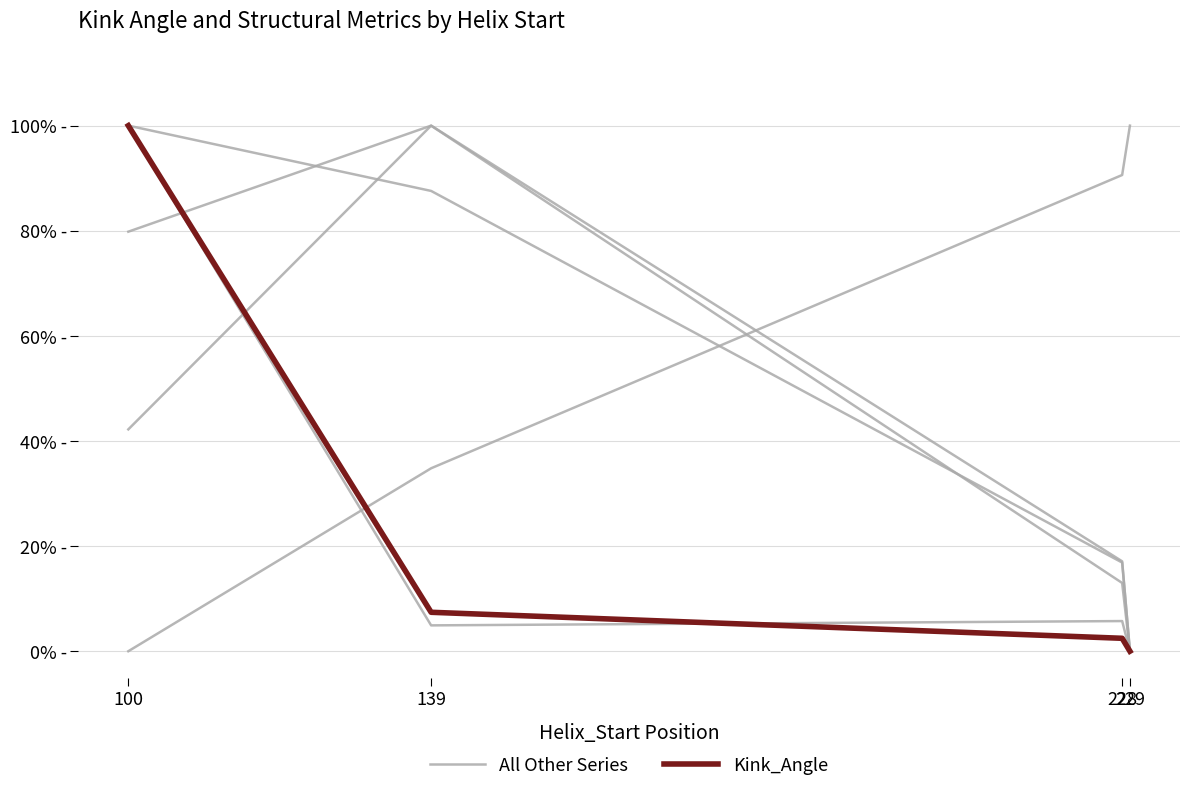

How many times do All Other Series and Kink_Angle cross each other?

1